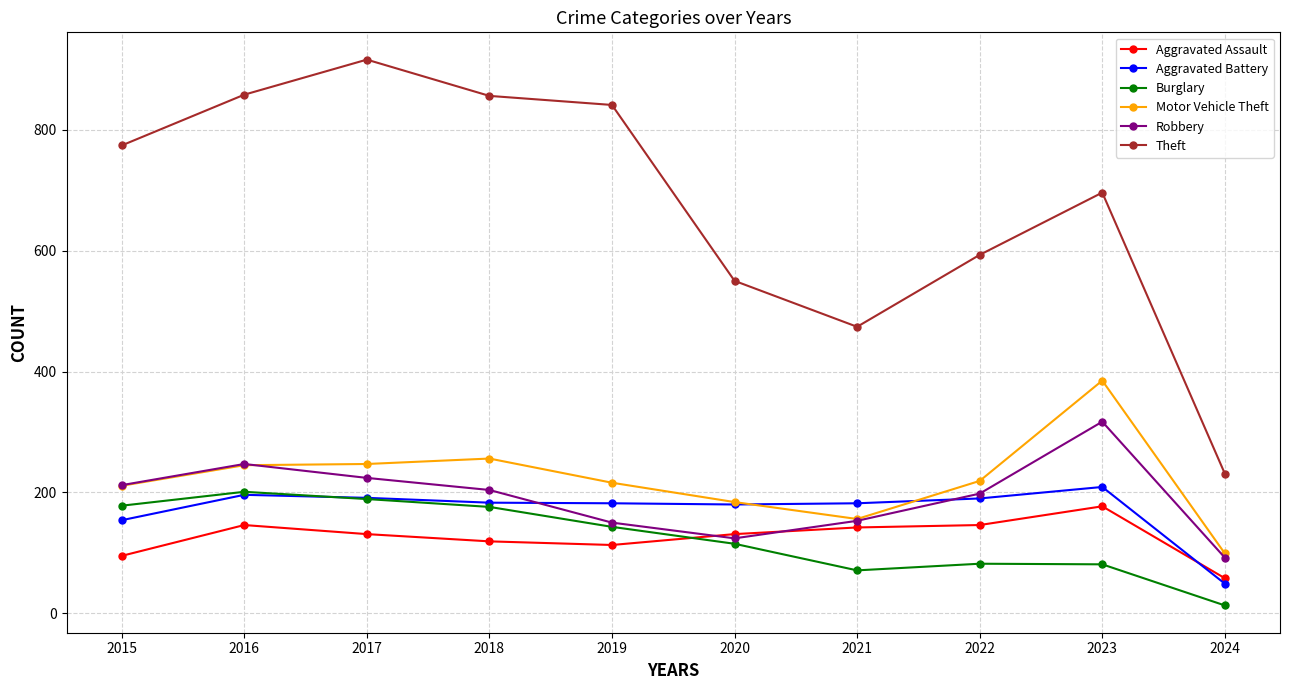

True or false: Aggravated Assault has a value of 131 at 2020.

True